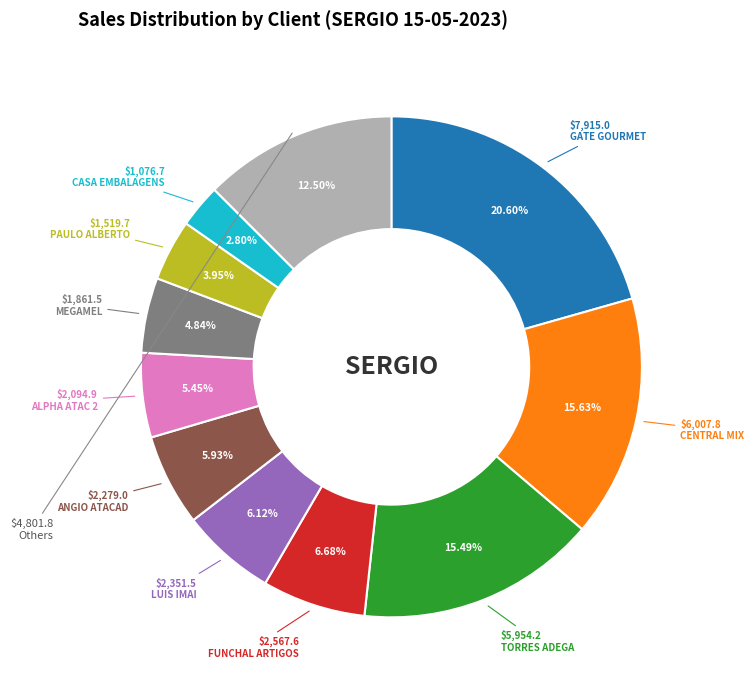

To the nearest percent, what is the difference between the largest and smallest slice percentages?

18%